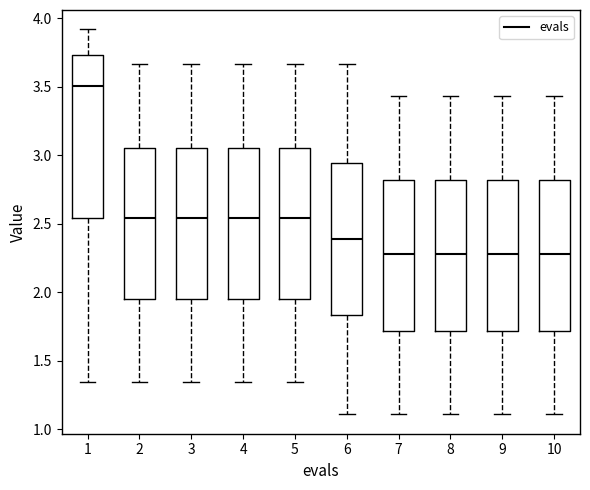

Reading left to right, transcribe this box plot: for each box, give where its median line is, the range the box spans, and where its two whiskers end, as read against the y-axis. The values are not printed on the chart, so give them approximately, as read against the axis.

1: median 3.50, box 2.55 to 3.75, whiskers 1.35 to 3.90
2: median 2.55, box 1.95 to 3.05, whiskers 1.35 to 3.65
3: median 2.55, box 1.95 to 3.05, whiskers 1.35 to 3.65
4: median 2.55, box 1.95 to 3.05, whiskers 1.35 to 3.65
5: median 2.55, box 1.95 to 3.05, whiskers 1.35 to 3.65
6: median 2.40, box 1.85 to 2.95, whiskers 1.10 to 3.65
7: median 2.30, box 1.70 to 2.80, whiskers 1.10 to 3.45
8: median 2.30, box 1.70 to 2.80, whiskers 1.10 to 3.45
9: median 2.30, box 1.70 to 2.80, whiskers 1.10 to 3.45
10: median 2.30, box 1.70 to 2.80, whiskers 1.10 to 3.45